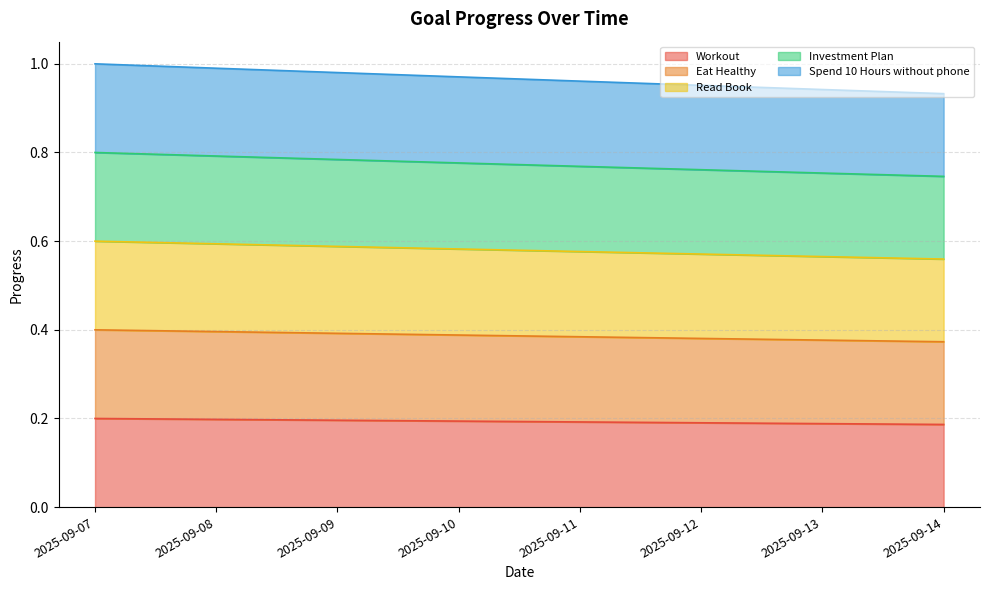

True or false: Investment Plan and Spend 10 Hours without phone intersect in this chart.

False